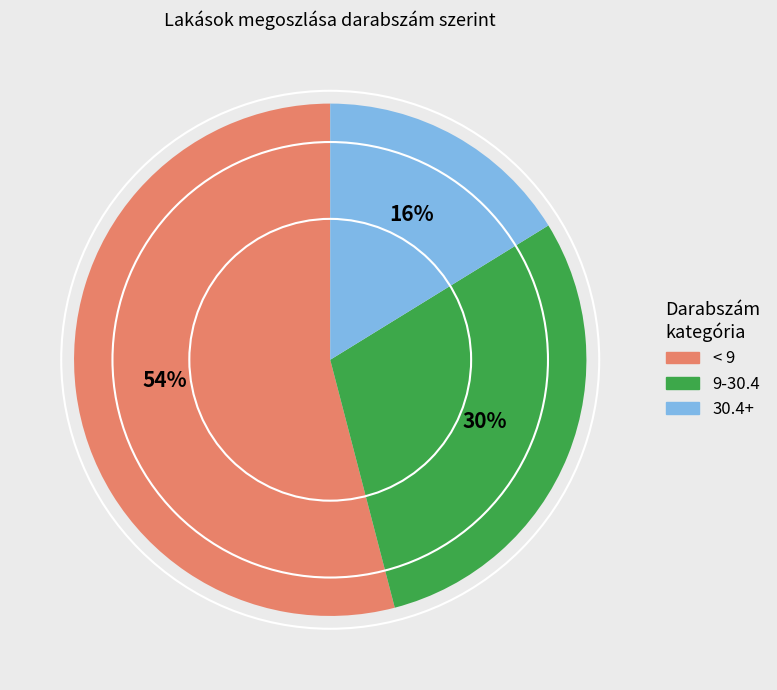

How many slices are in this pie chart?

3